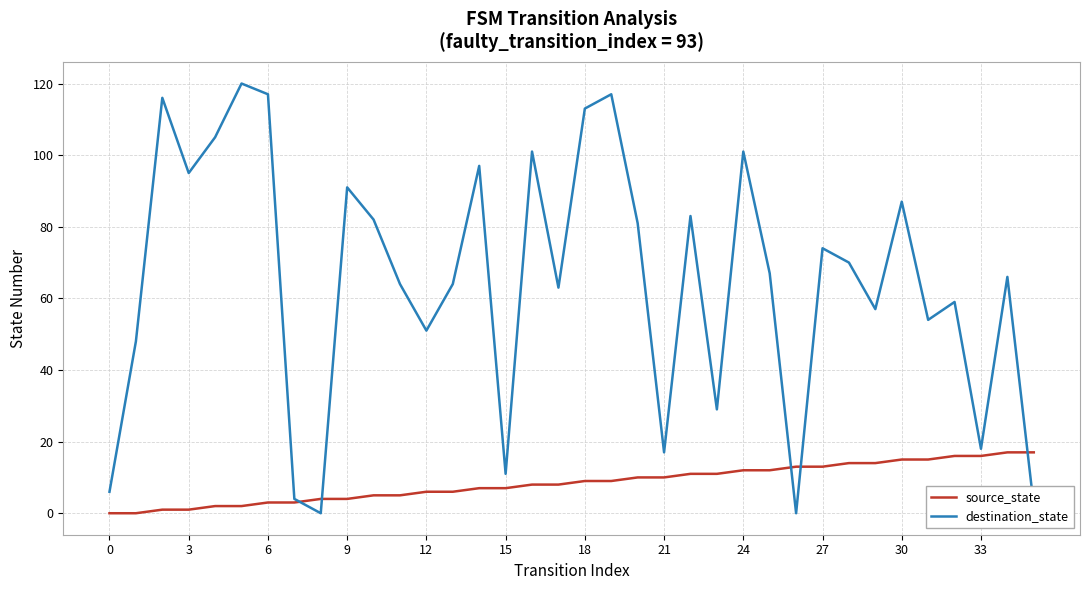

Rank the series by their maximum value, from lowest to highest.

source_state, destination_state